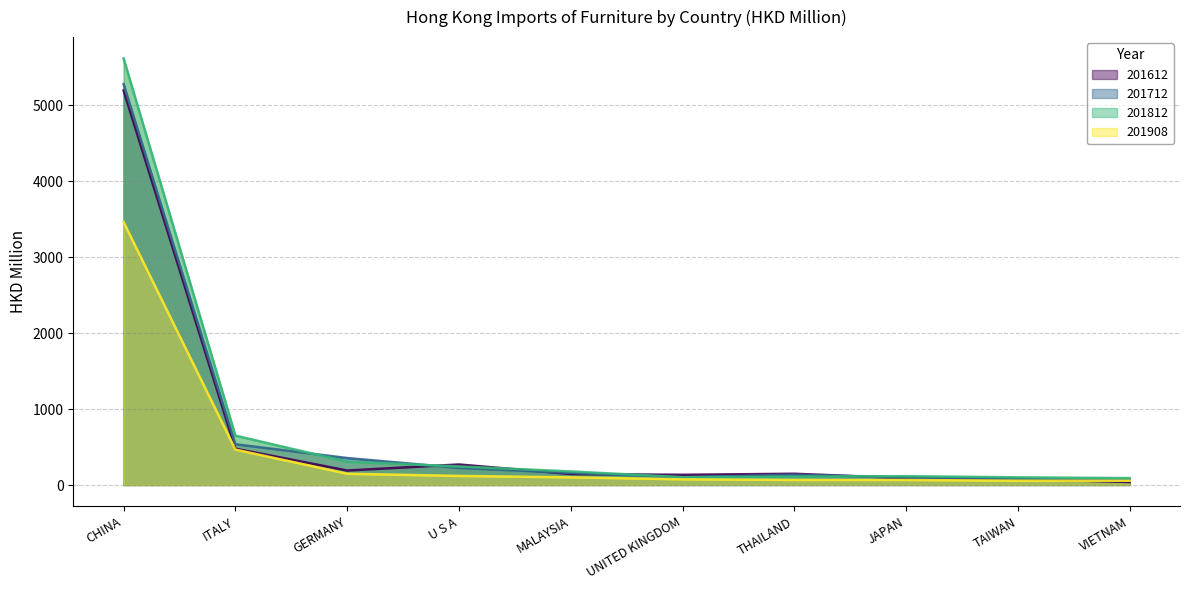

Reading left to right, what are all the values shown in this chart?

201612: CHINA=5193.7	ITALY=478.4	GERMANY=190.8	U S A=270.1	MALAYSIA=144.8	UNITED KINGDOM=134.3	THAILAND=148.0	JAPAN=90.3	TAIWAN=80.6	VIETNAM=39.4
201712: CHINA=5277.9	ITALY=536.4	GERMANY=355.1	U S A=224.7	MALAYSIA=159.5	UNITED KINGDOM=102.2	THAILAND=135.5	JAPAN=97.7	TAIWAN=81.2	VIETNAM=64.2
201812: CHINA=5615.5	ITALY=650.4	GERMANY=306.5	U S A=244.2	MALAYSIA=178.5	UNITED KINGDOM=103.2	THAILAND=110.4	JAPAN=116.2	TAIWAN=100.6	VIETNAM=90.9
201908: CHINA=3461.7	ITALY=466.5	GERMANY=148.2	U S A=119.6	MALAYSIA=100.7	UNITED KINGDOM=74.6	THAILAND=66.3	JAPAN=66.0	TAIWAN=56.7	VIETNAM=55.9